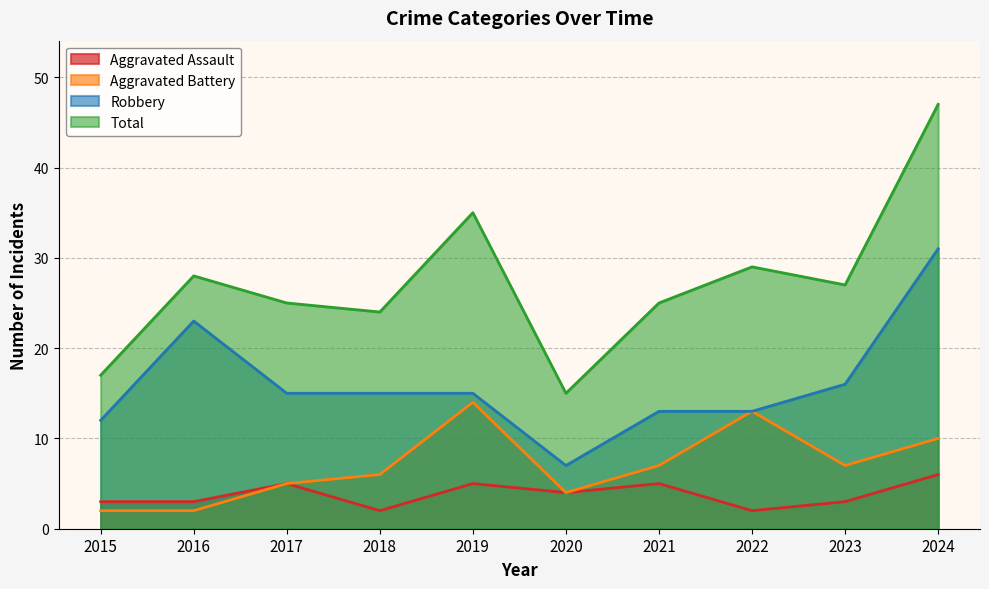

How many data points does each series have?

10